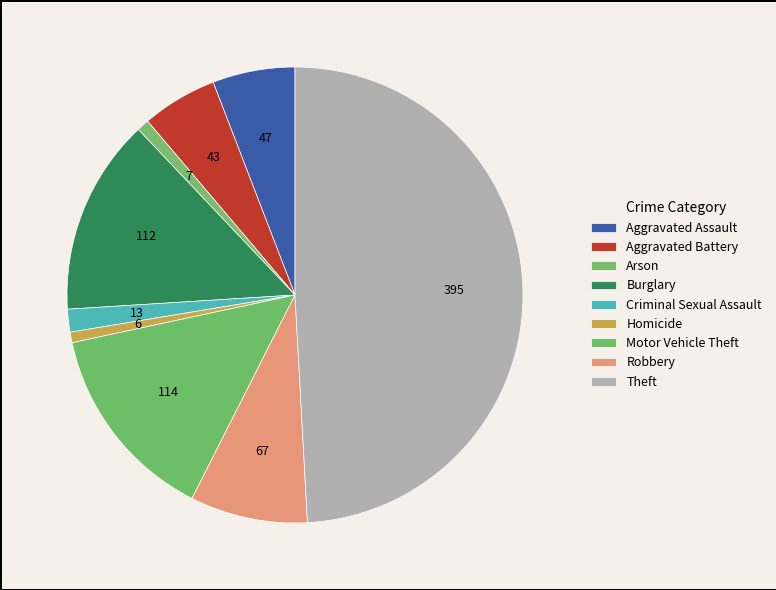

Count the number of slices in the pie.

9